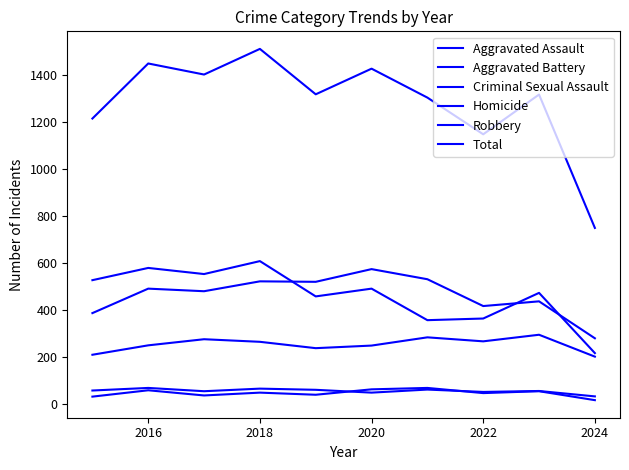

What is the smallest value displayed?

17